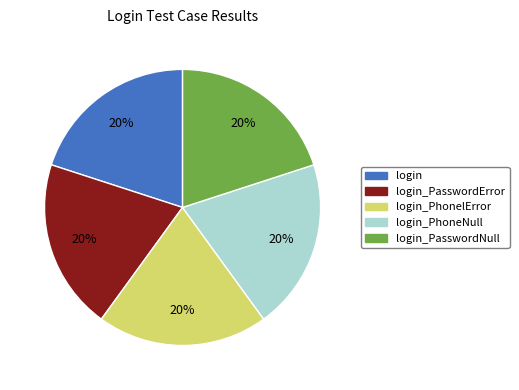

Combined, do login_PasswordError and login_PhonelError account for over 50%?

No